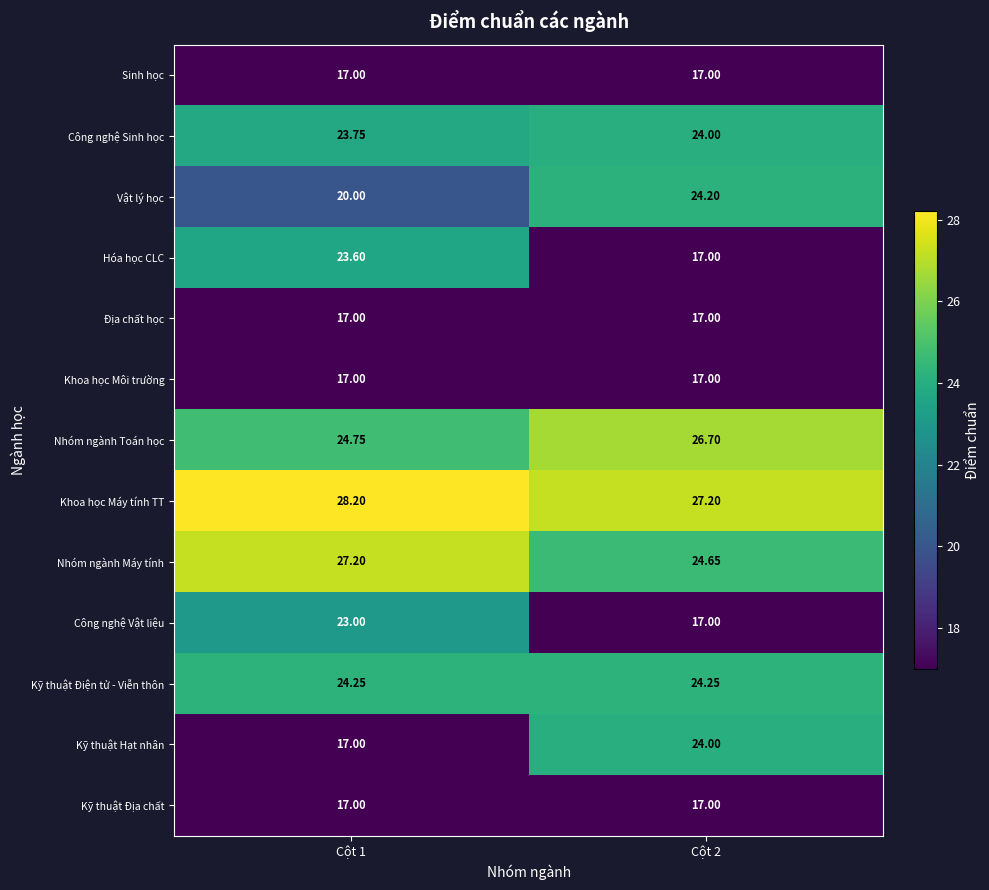

Which series has the largest total across all categories?

Khoa học Máy tính TT